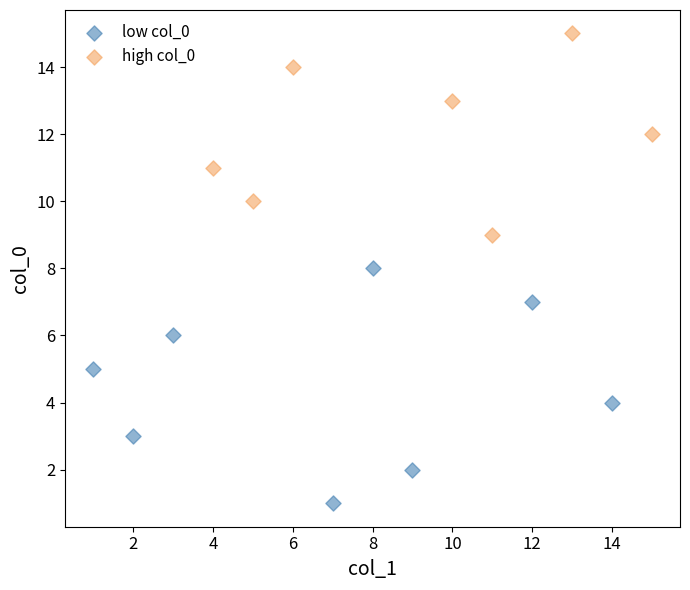

What are all the series names shown in the legend?

low col_0, high col_0